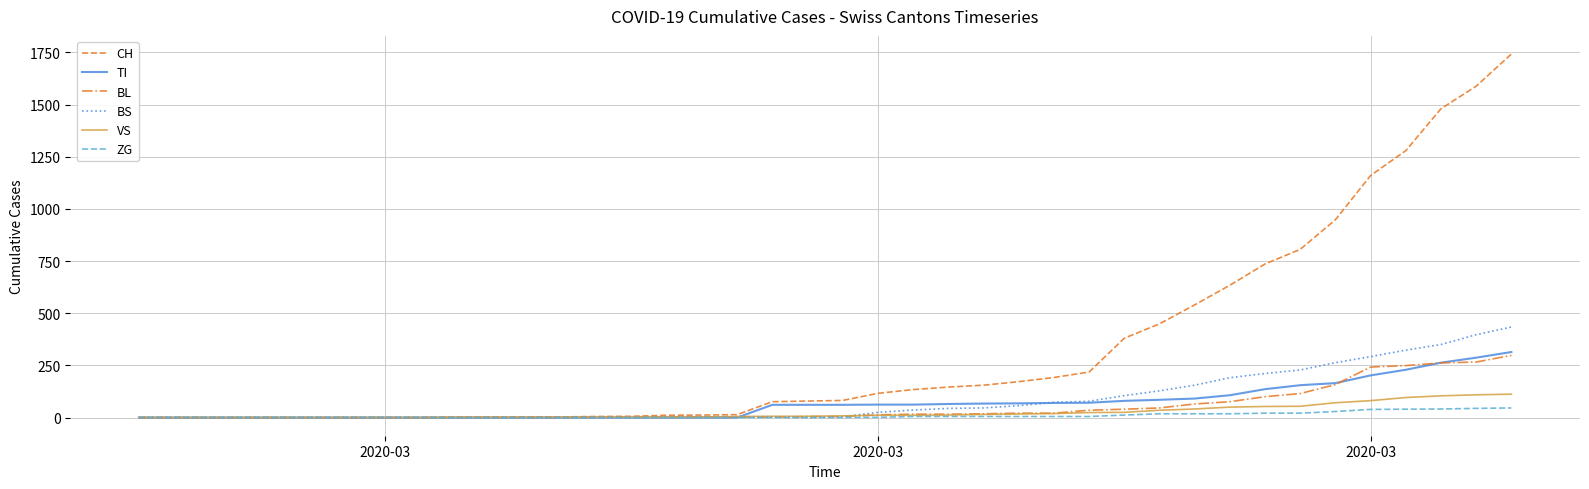

What is the maximum value for BL?

298